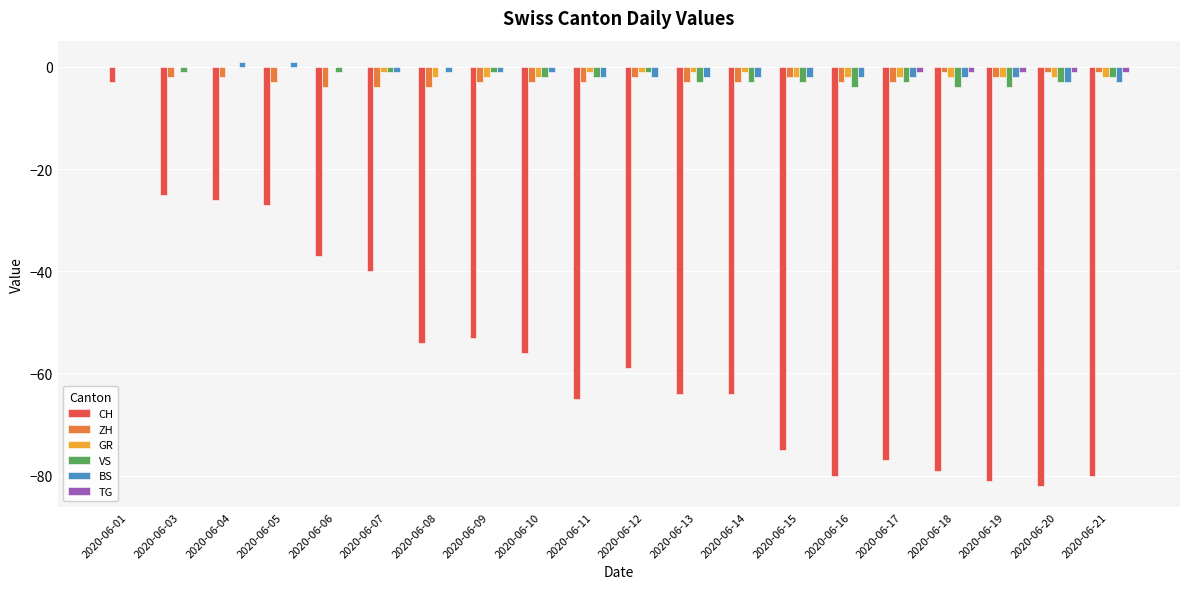

What is the sum of all BS values?

-26